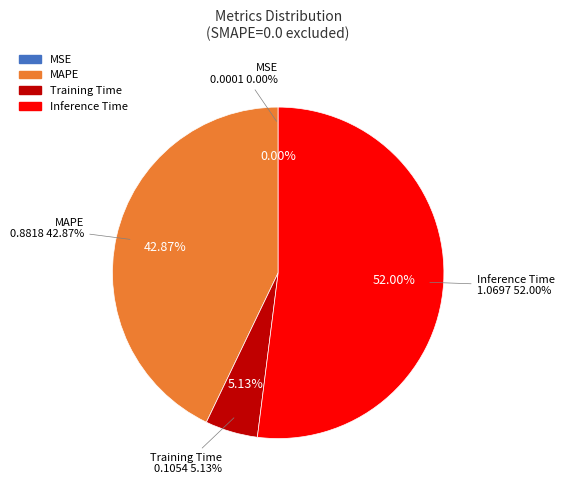

What is the largest slice in the pie chart?

Inference Time